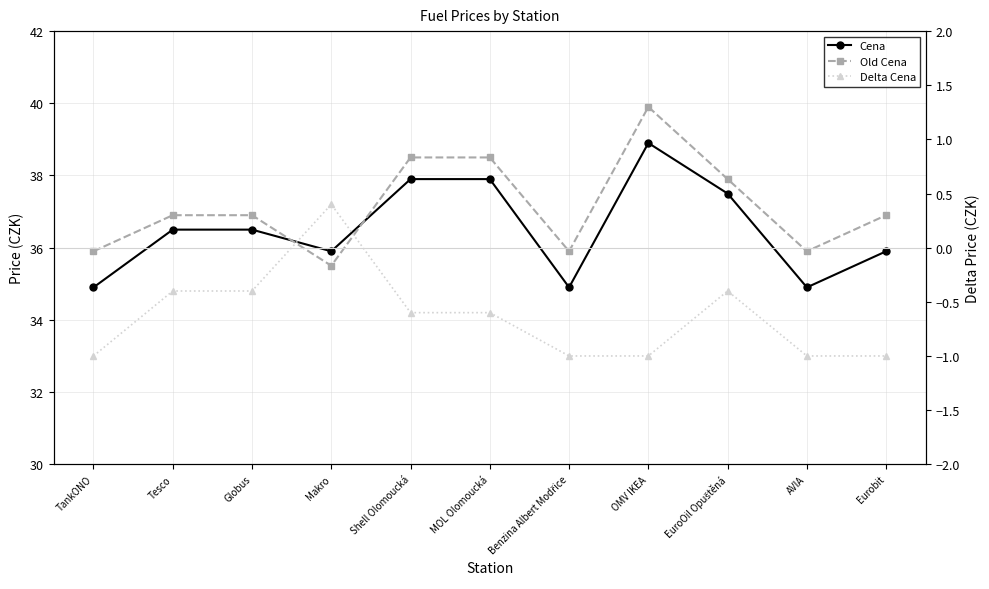

What position from the left is Shell Olomoucká?

5